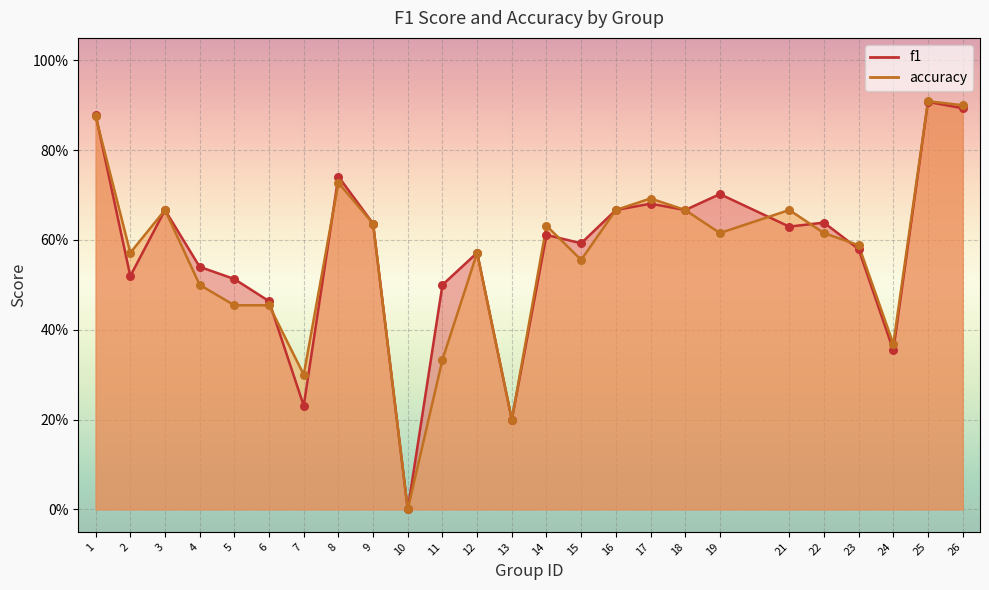

Which series has the largest total across all categories?

f1